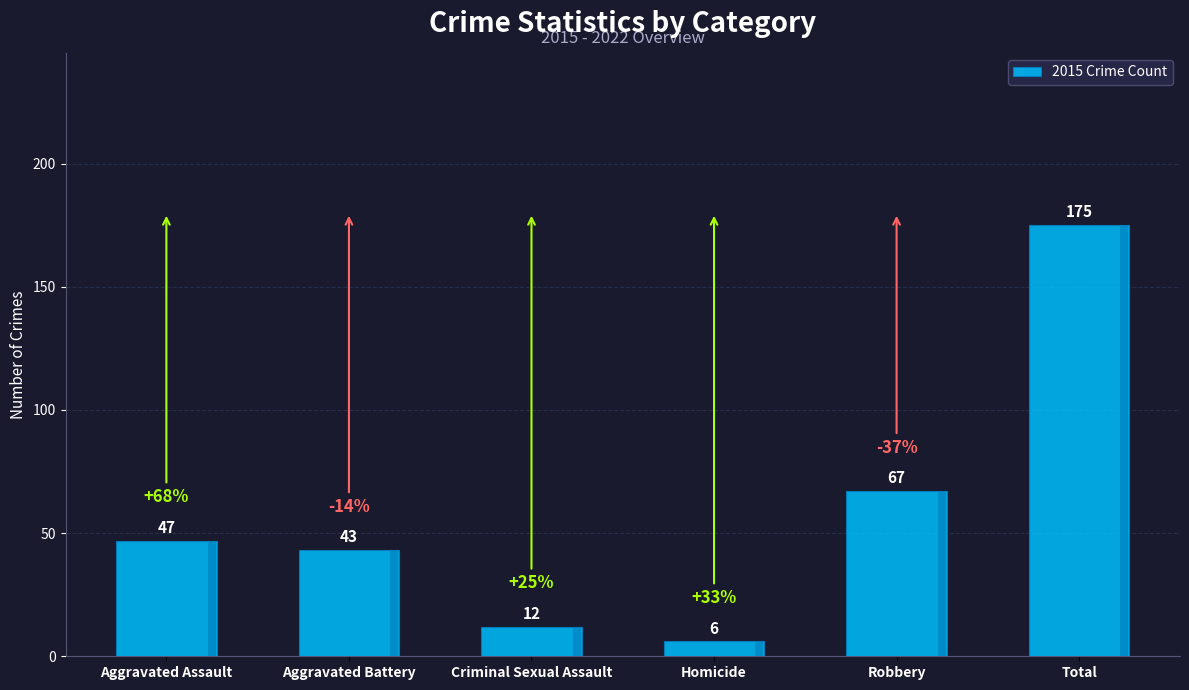

Rank the categories by value from lowest to highest.

Homicide, Criminal Sexual Assault, Aggravated Battery, Aggravated Assault, Robbery, Total